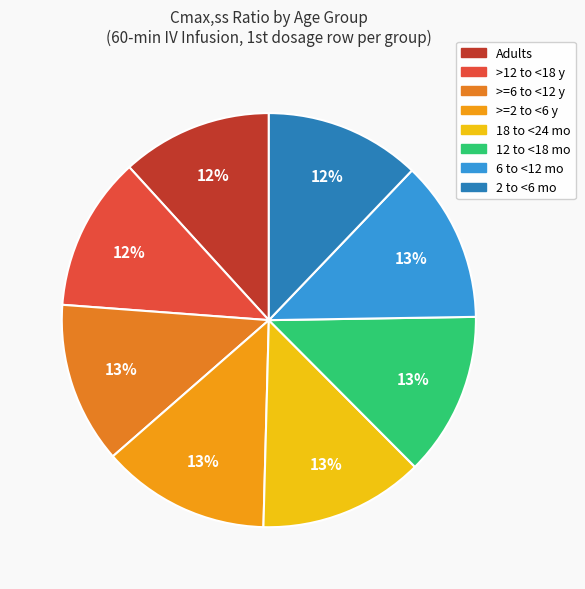

To the nearest percent, what portion does >=2 to <6 y represent?

13%